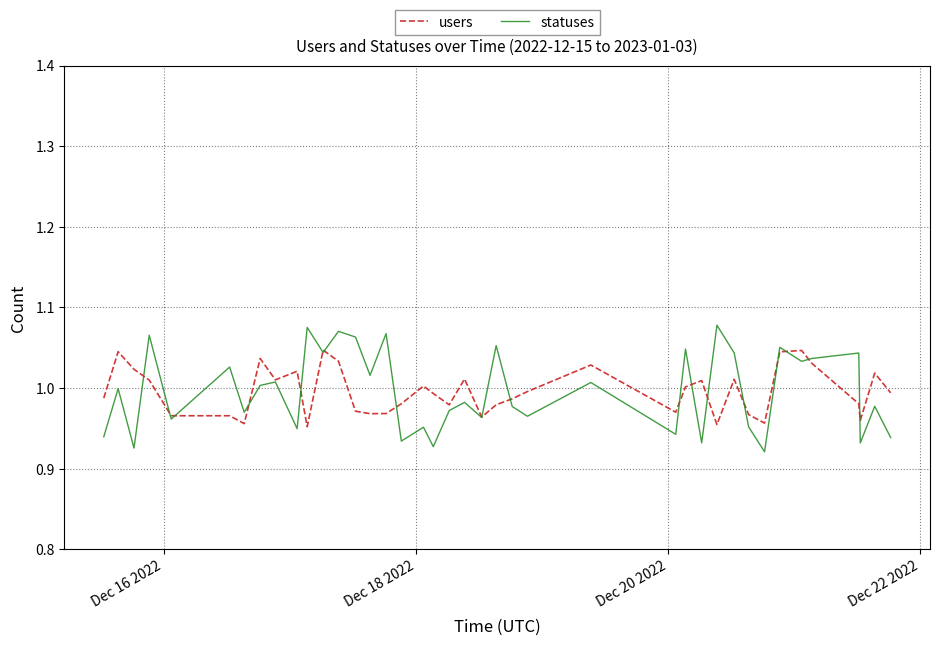

What is the difference between the maximum and minimum values in the users series?

0.1